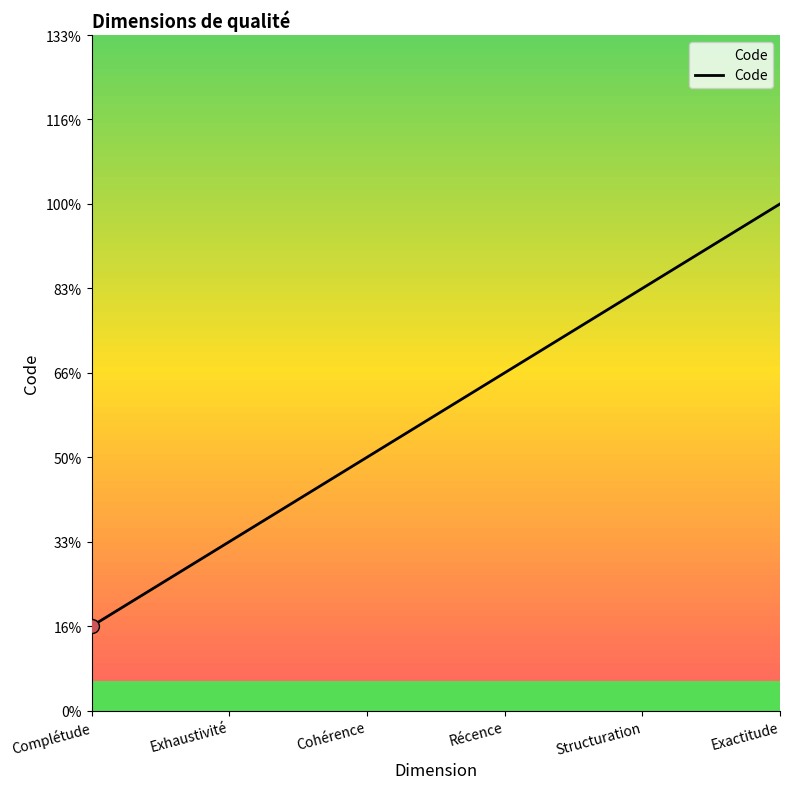

Reading left to right, extract all data points from this chart.

Complétude=1	Exhaustivité=2	Cohérence=3	Récence=4	Structuration=5	Exactitude=6